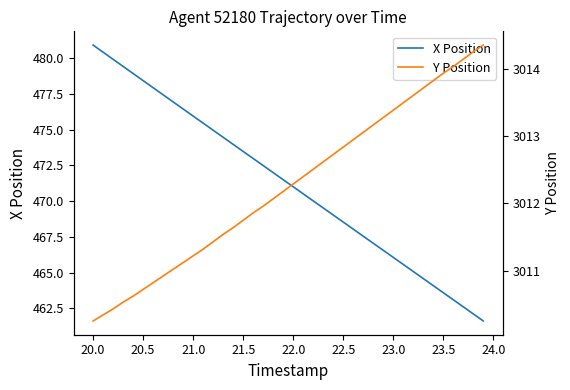

True or false: Y Position and X Position cross at least once.

False